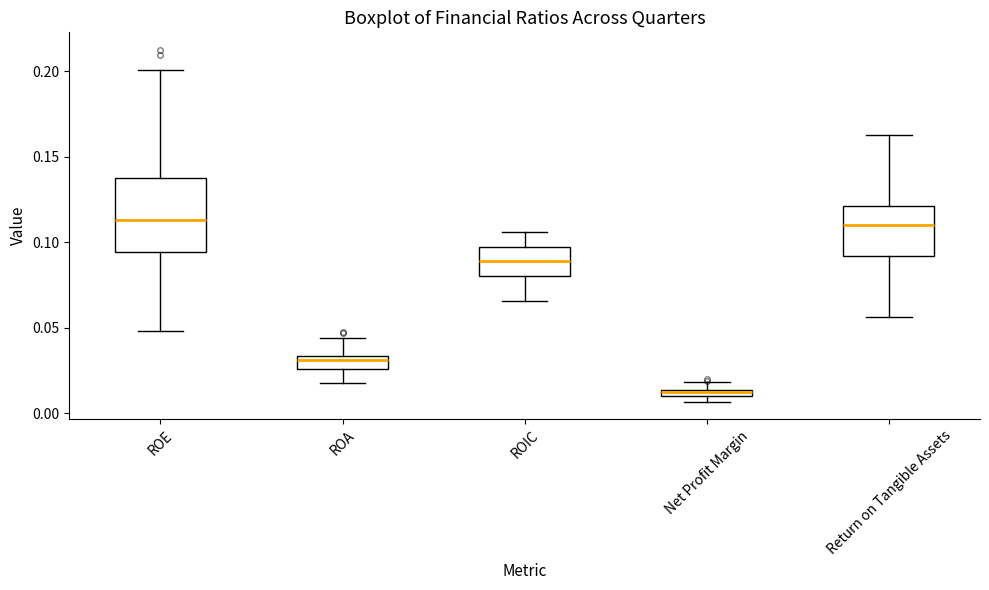

Where is the lower edge of the box for ROA on the y-axis? The values are not printed on the chart, so give them approximately, as read against the axis.

0.025